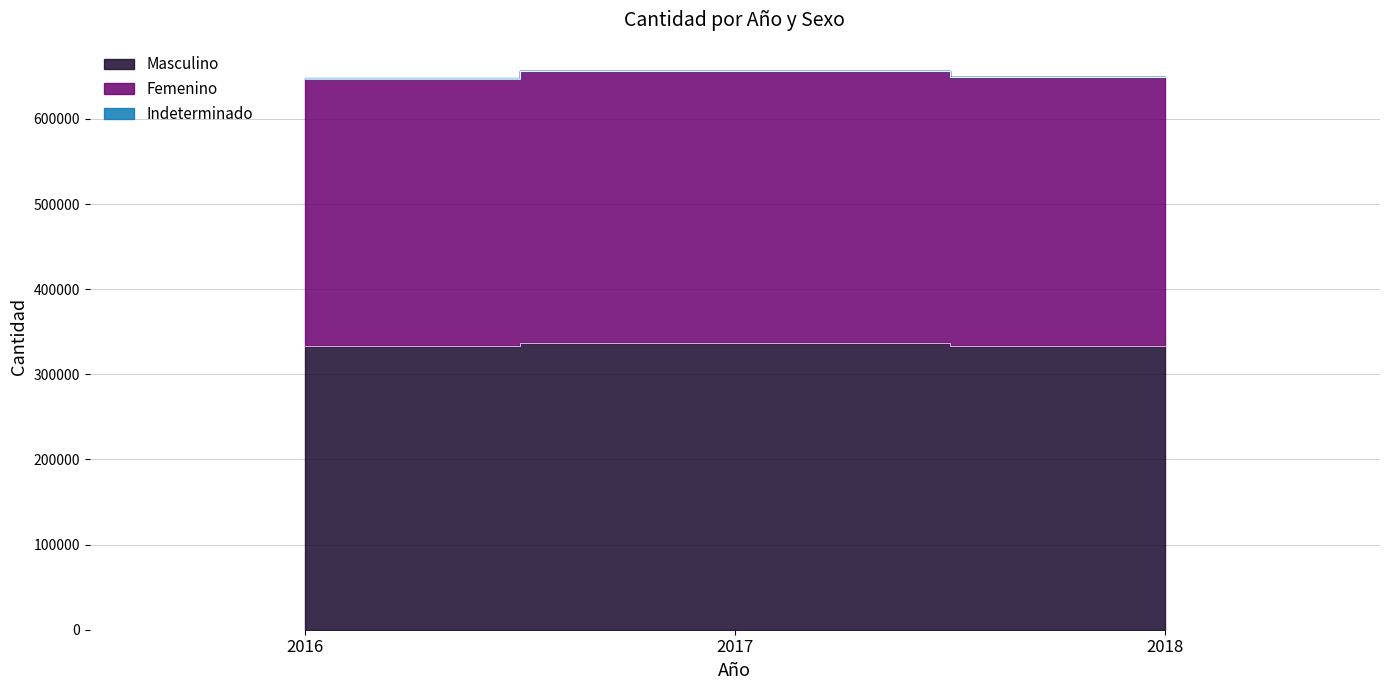

Which series has the largest total across all categories?

Masculino